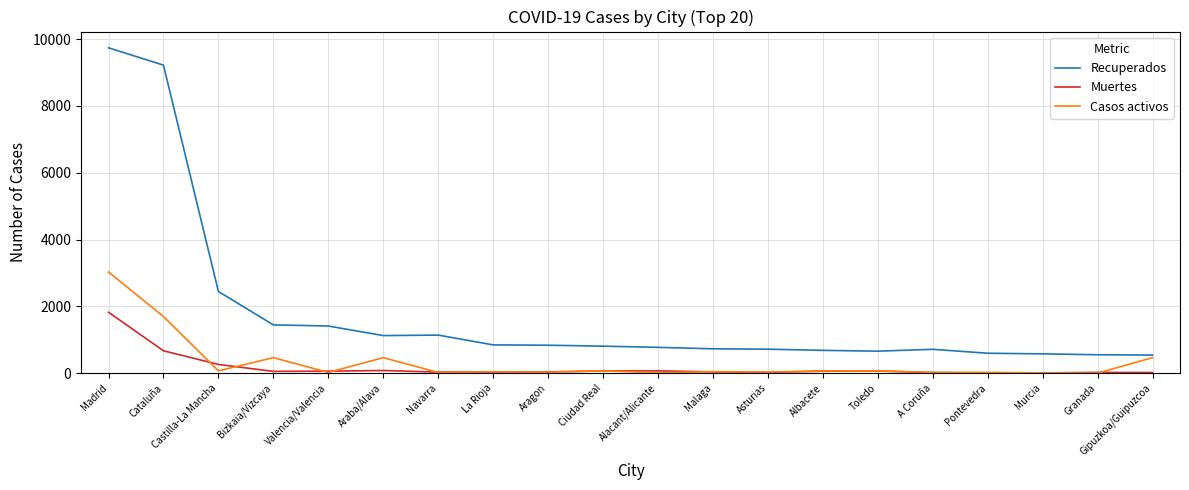

True or false: Muertes has more than 2 interior local peaks.

True